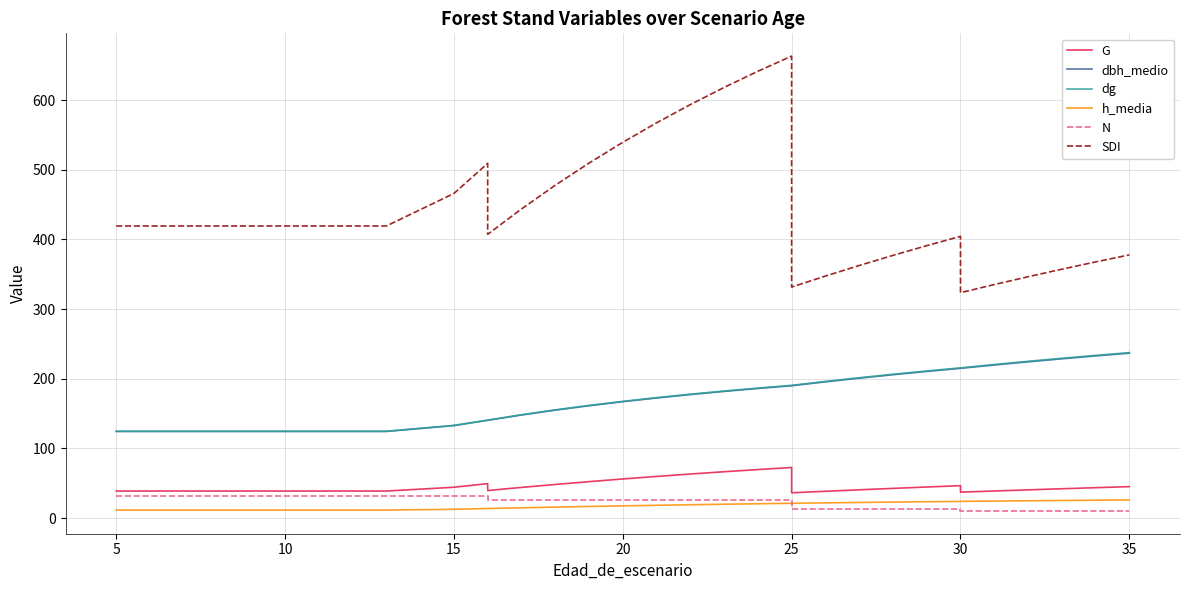

Between 20 and 5, which is larger?

20